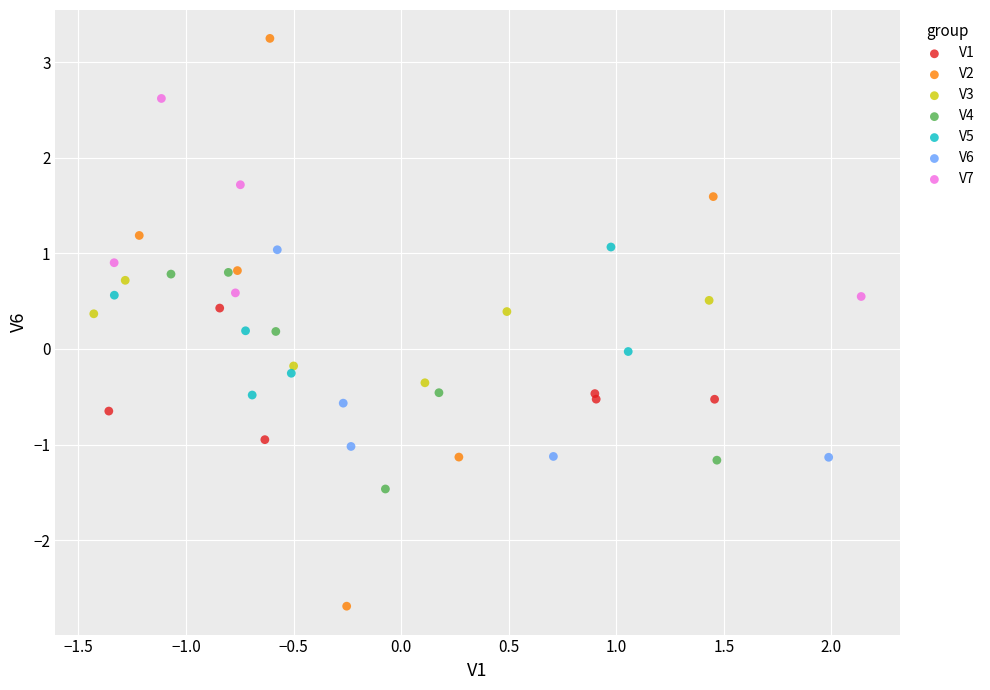

Which series reaches the minimum Y coordinate?

V2